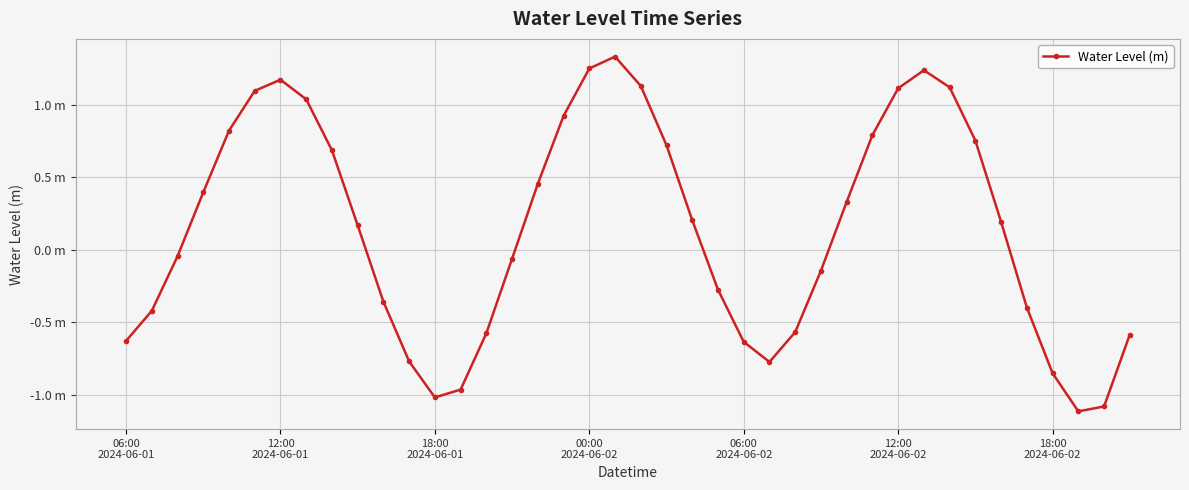

List the labels in order of value, smallest first.

37, 38, 12, 13, 36, 25, 11, 24, 06:00
2024-06-01, 39, 14, 26, 12:00
2024-06-01, 35, 10, 23, 27, 15, 18:00
2024-06-01, 9, 34, 22, 28, 00:00
2024-06-02, 16, 8, 21, 33, 29, 06:00
2024-06-02, 17, 7, 12:00
2024-06-02, 30, 32, 20, 18:00
2024-06-02, 31, 18, 19